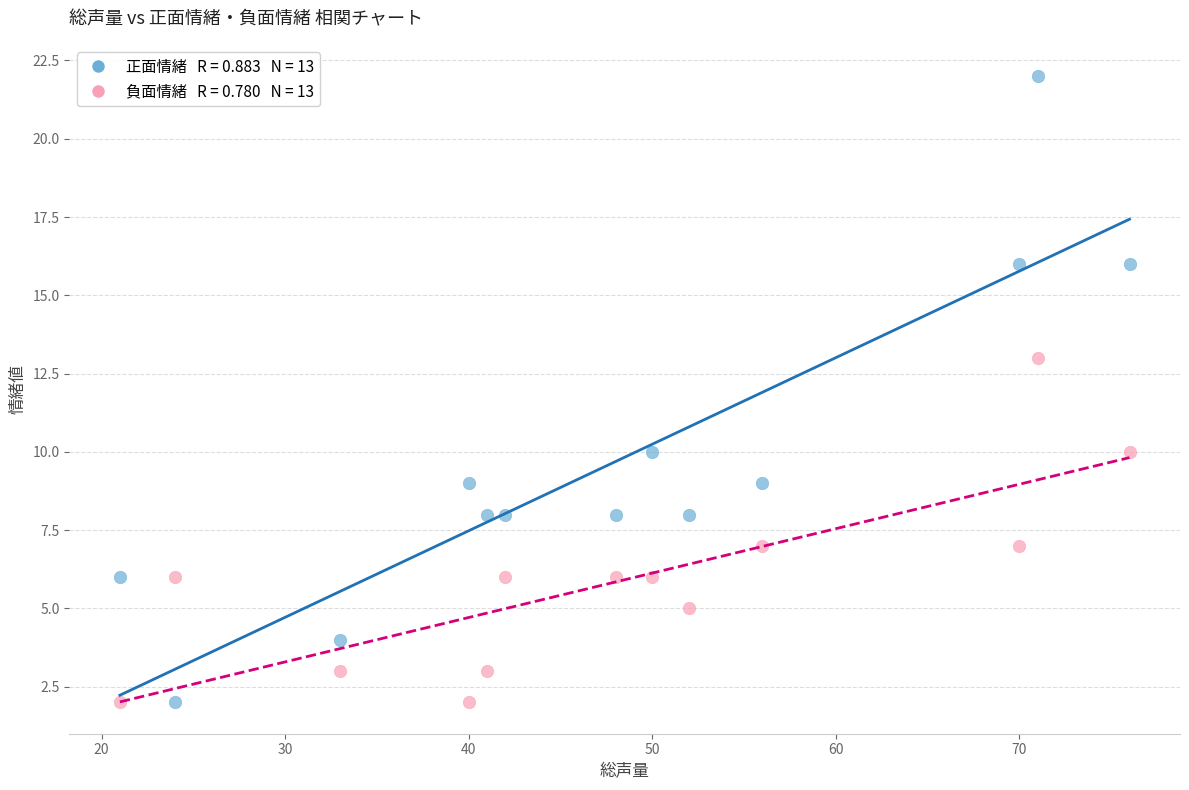

Across all data points, what is the range of X values (max minus min)?

55